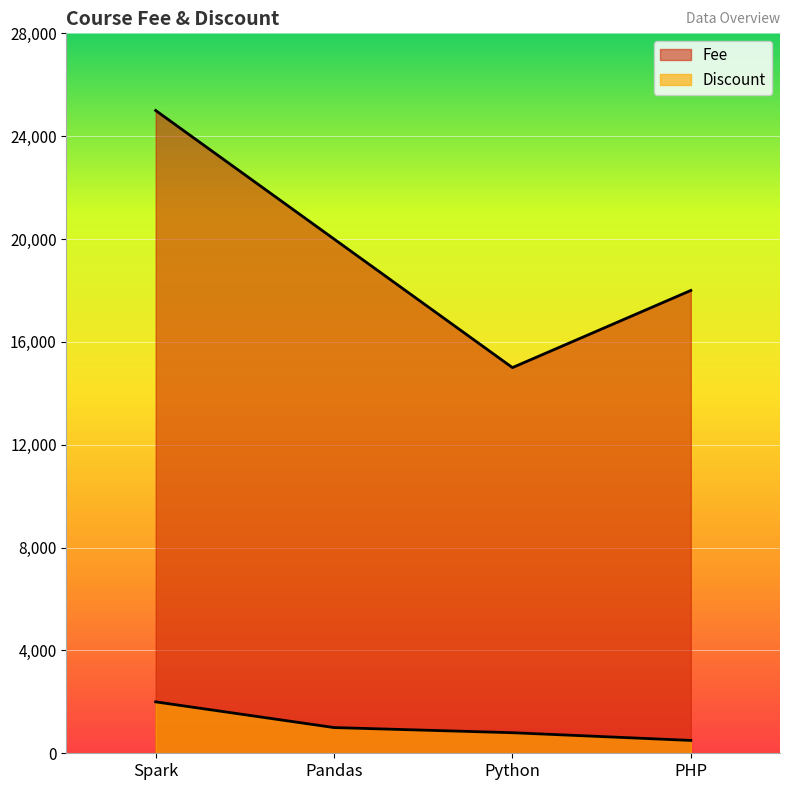

Does the chart display data point markers on the line(s)?

No